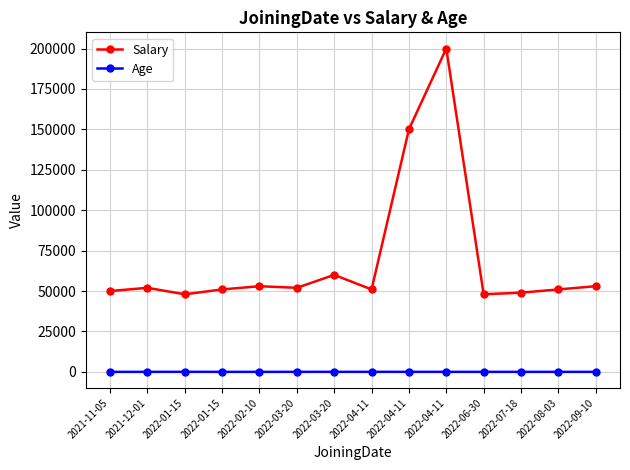

What is the difference between the maximum and minimum values in the Age series?

20